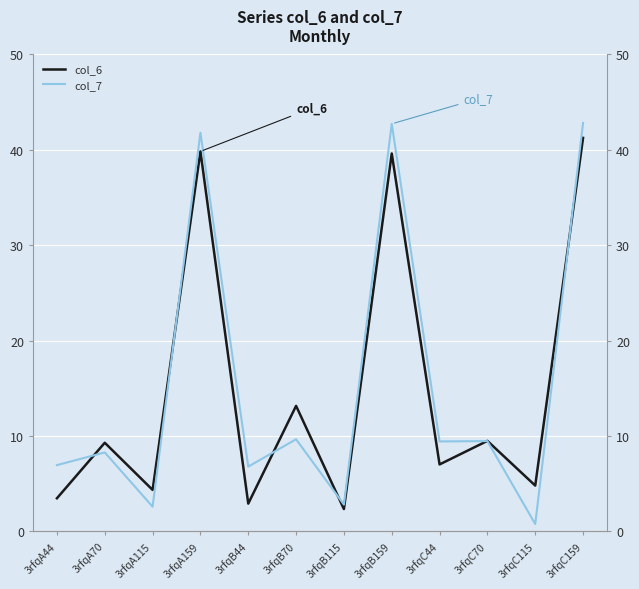

What is the average value of the col_6 series?

14.8